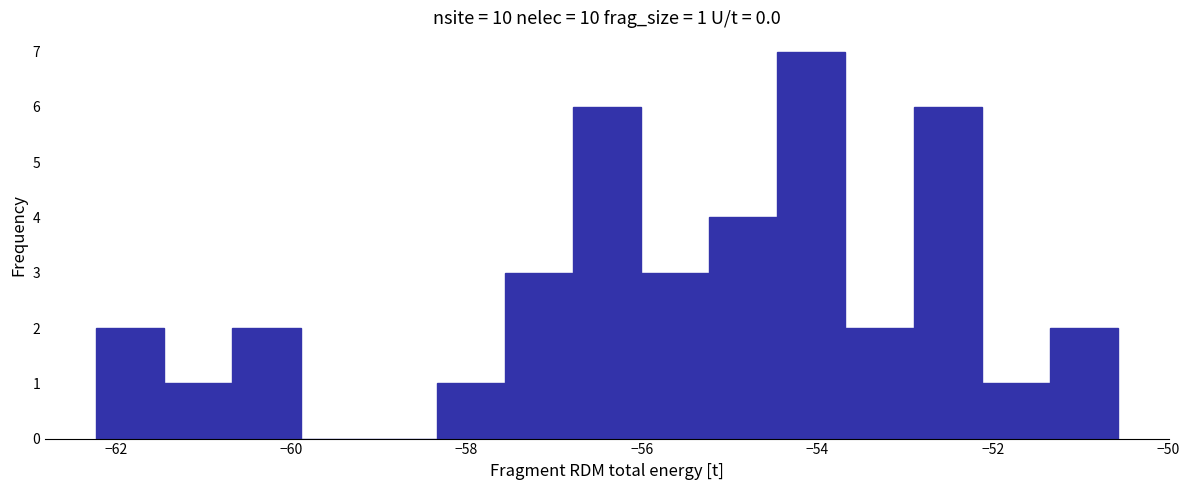

Read against the x-axis, roughly where is the centre of the tallest bar?

-54.0